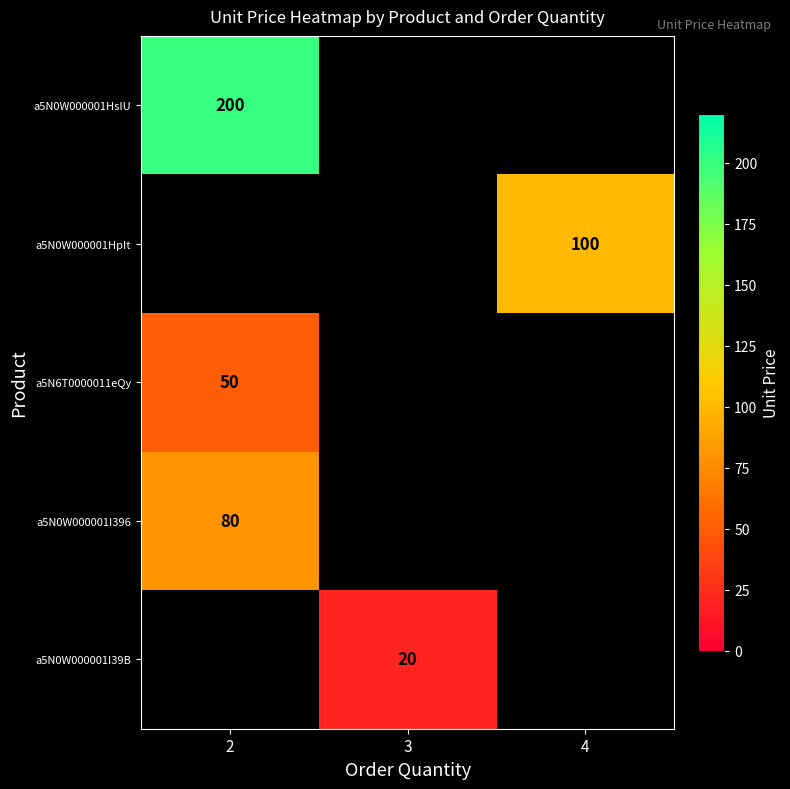

At which label does row_4 reach its peak?

2